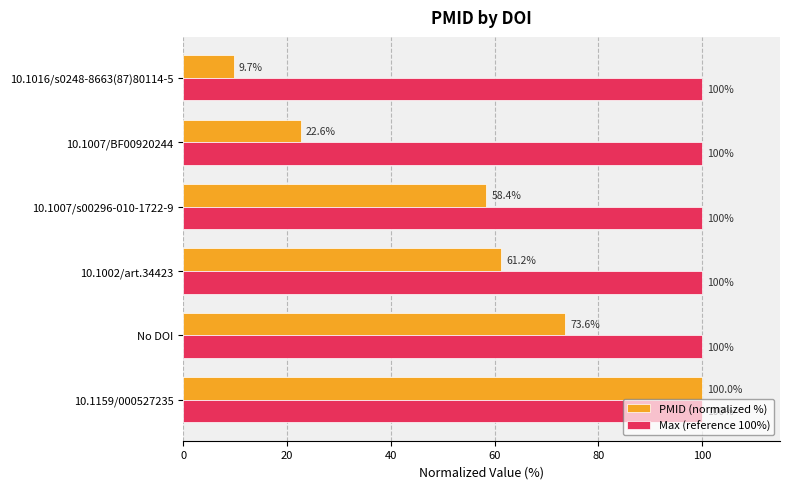

How many data points in PMID (normalized %) are less than 61?

3